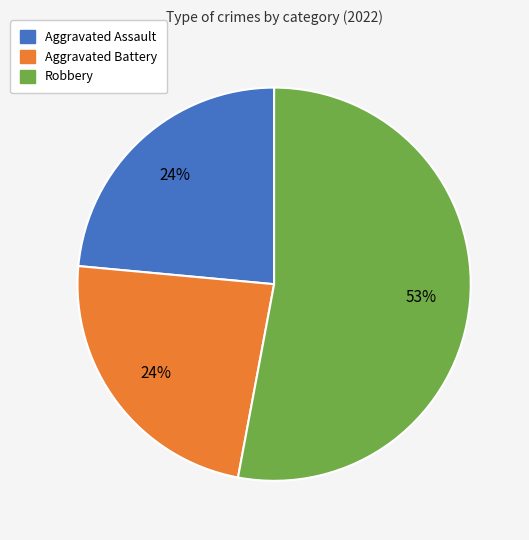

Is there any slice that represents more than half of the pie?

Yes